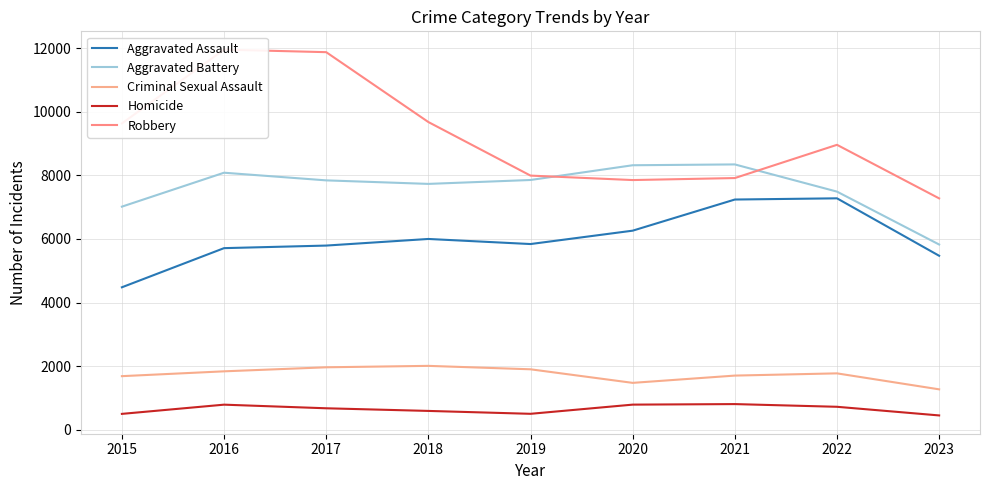

What is the maximum value shown in the chart?

11960